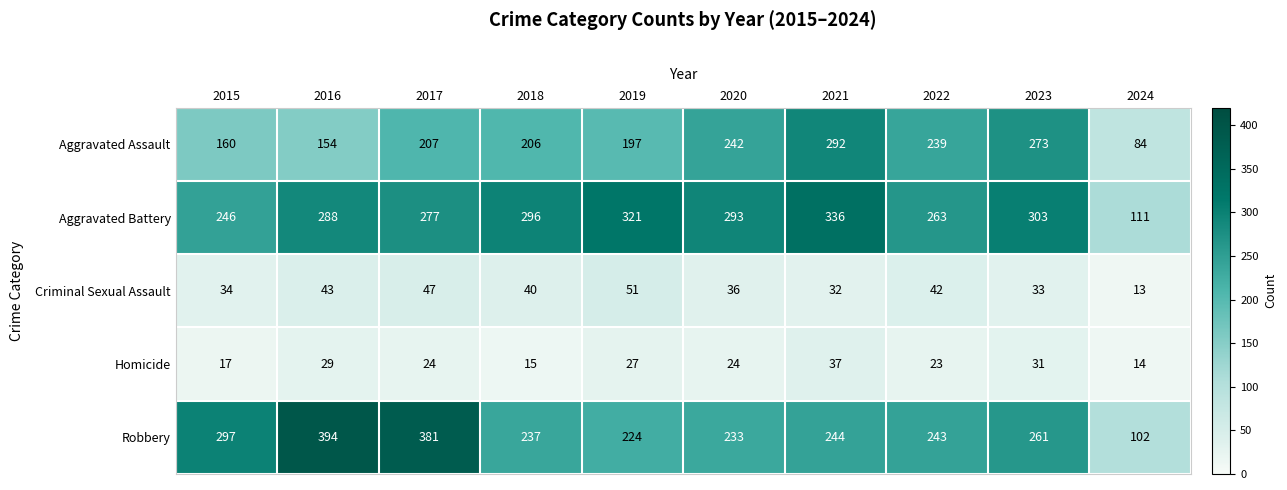

Which series changed the most between 2017 and 2019?

Robbery